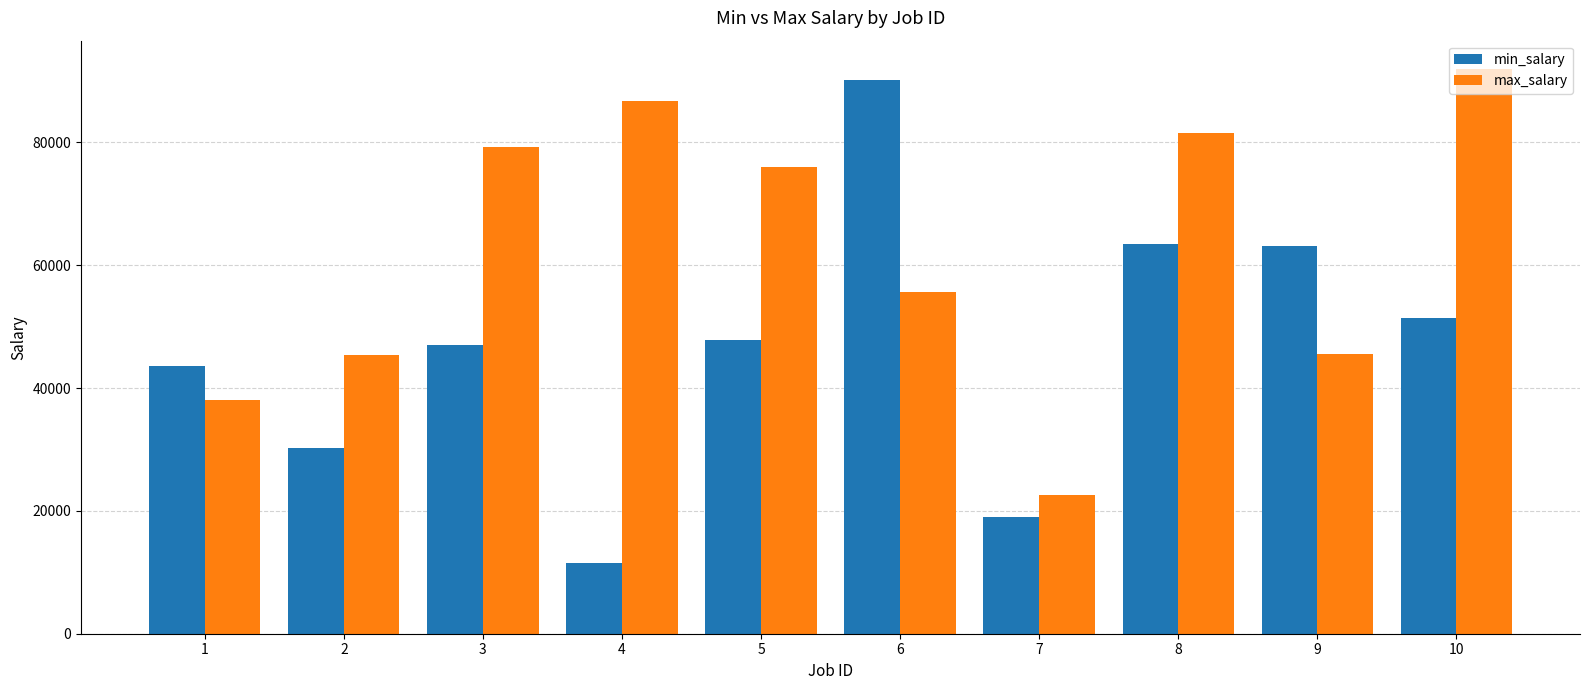

Rank the series by their maximum value, from highest to lowest.

max_salary, min_salary